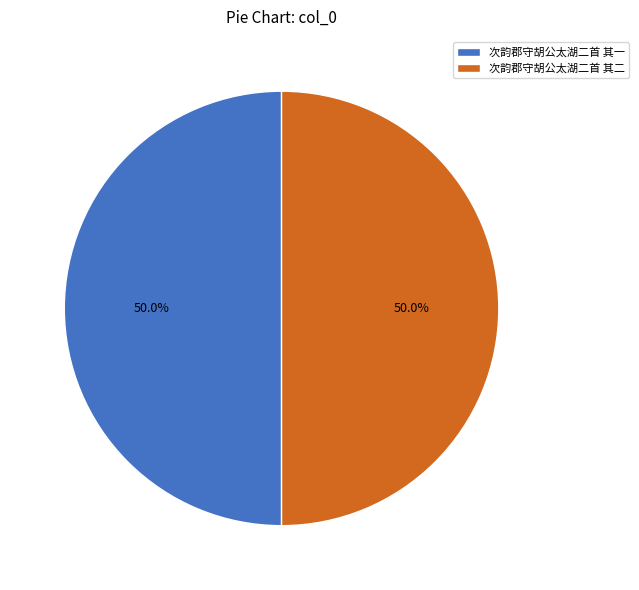

What is the ratio of the value at 次韵郡守胡公太湖二首 其二 to the value at 次韵郡守胡公太湖二首 其一?

1.0